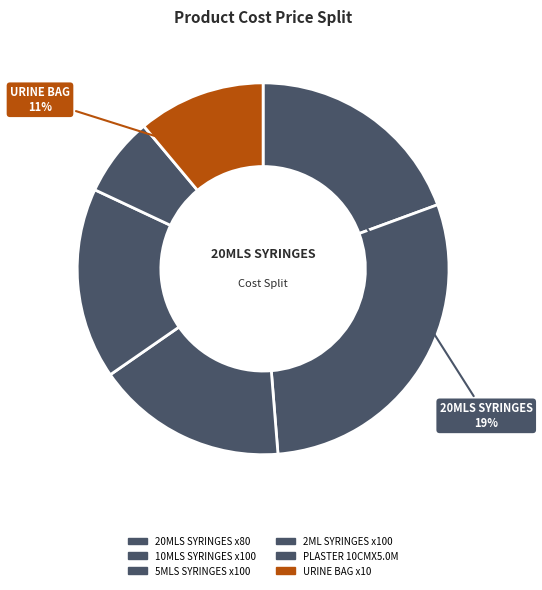

The 2ML SYRINGES x100 slice represents 17% of the pie. True or false?

True